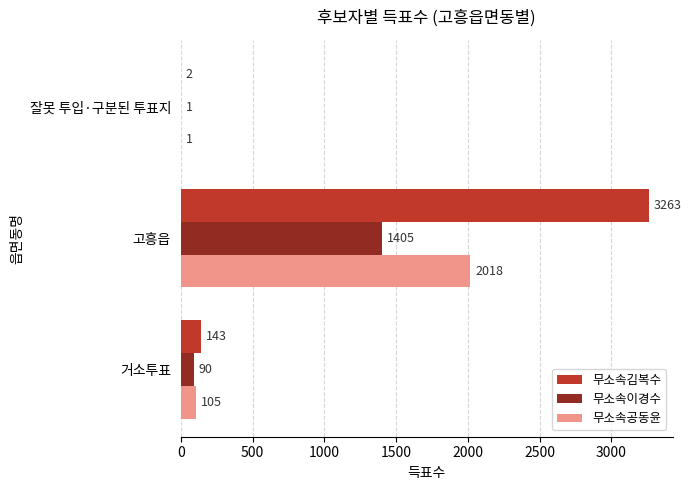

Which series has the largest total across all categories?

무소속김복수